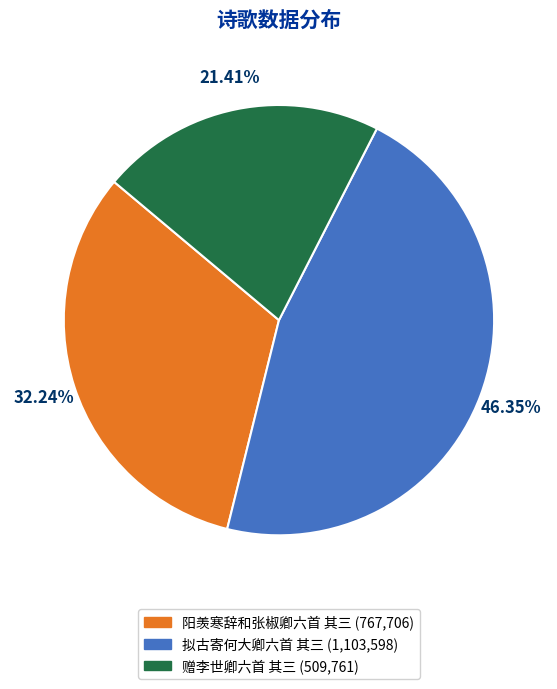

True or false: 阳羡寒辞和张椒卿六首 其三 accounts for 32% of the total.

True